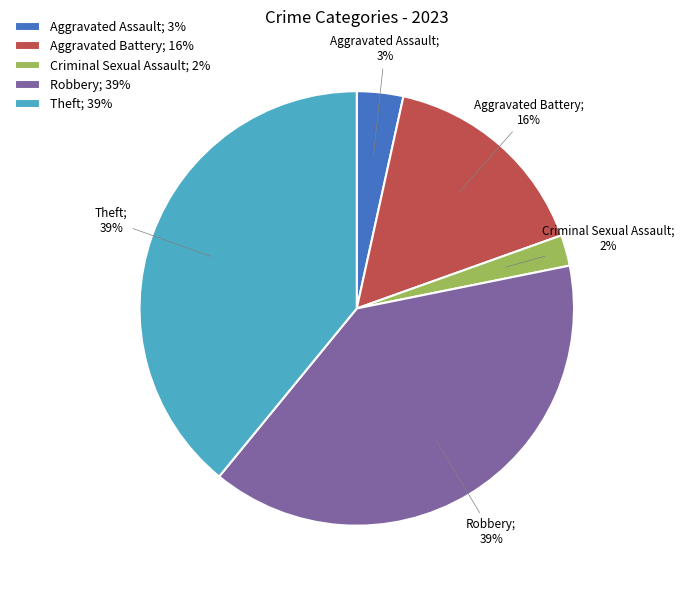

Does any single category account for the majority?

No